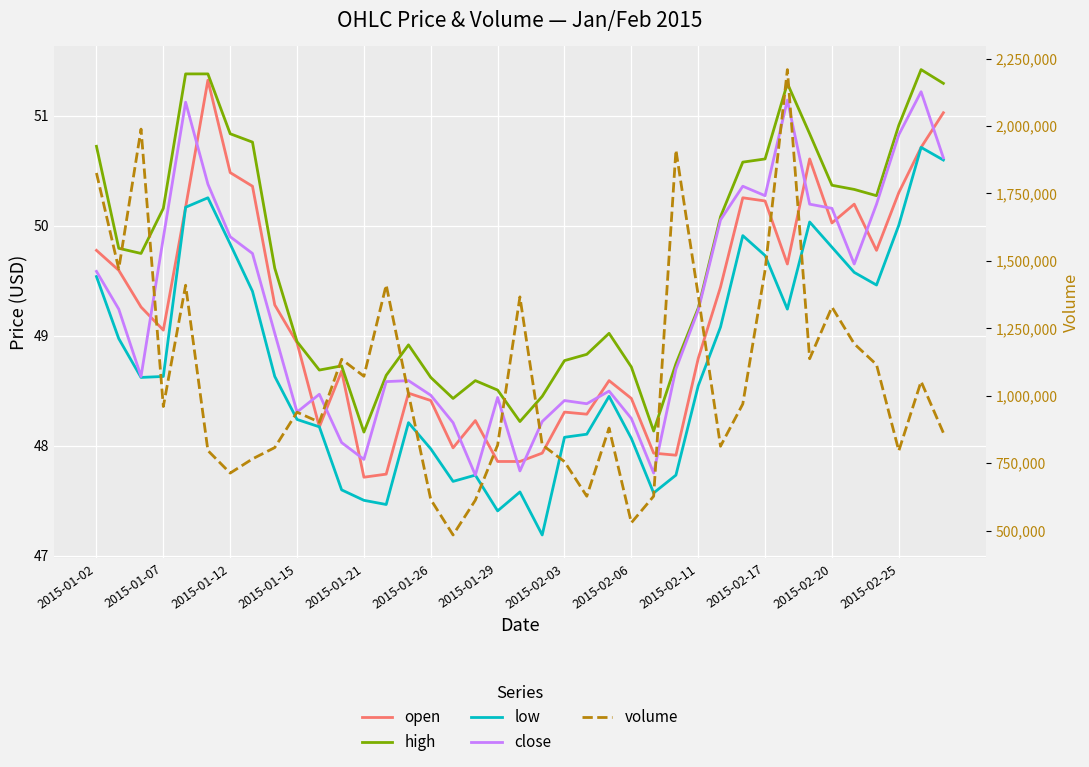

Which series has the largest total across all categories?

volume